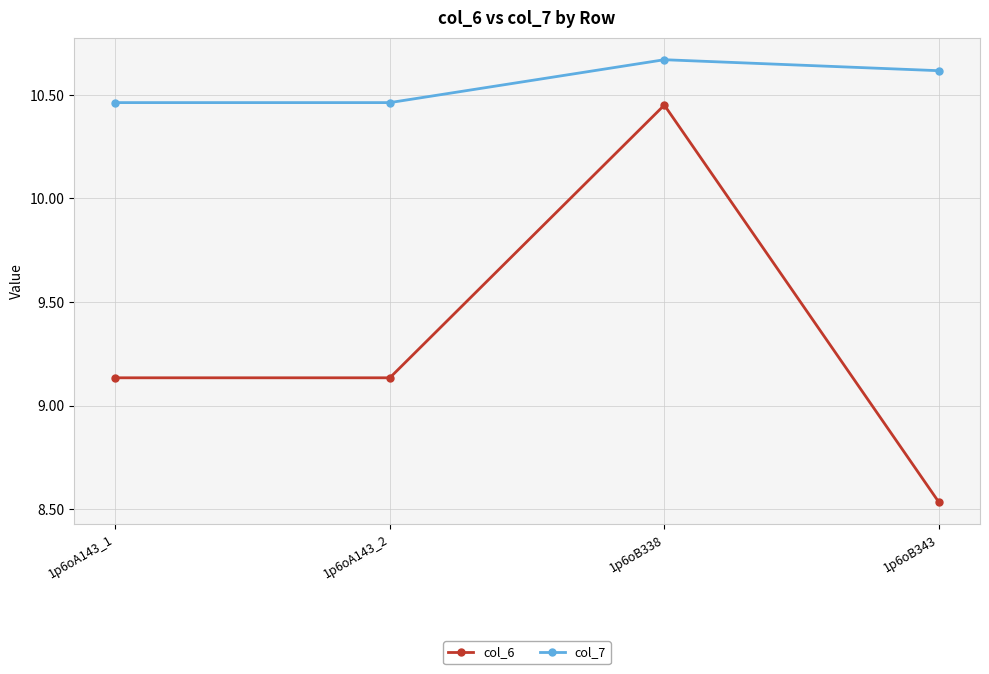

What is the total value across all series at 1p6oA143_1?

19.6